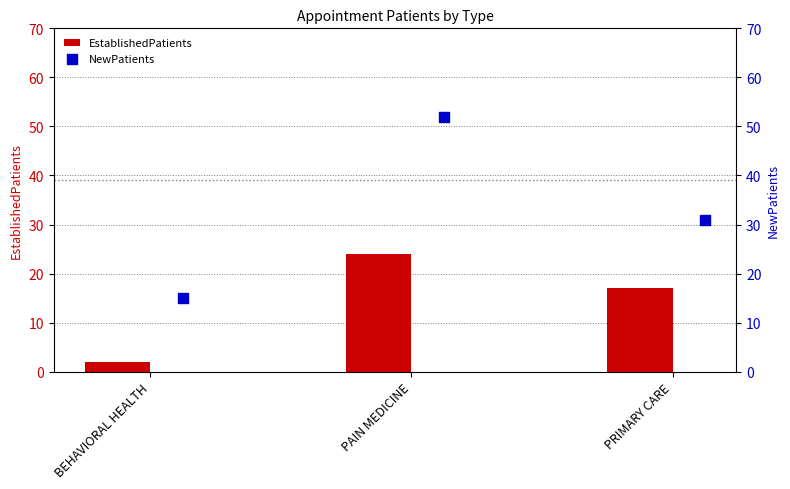

What is the sum of all EstablishedPatients values?

43